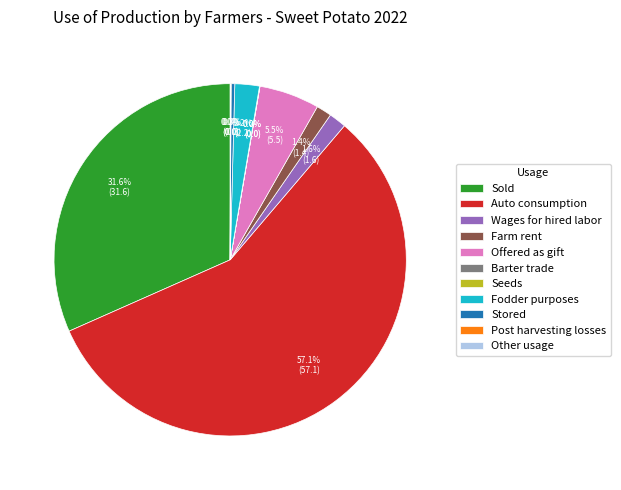

Is the sum of Wages for hired labor and Sold greater than half?

No